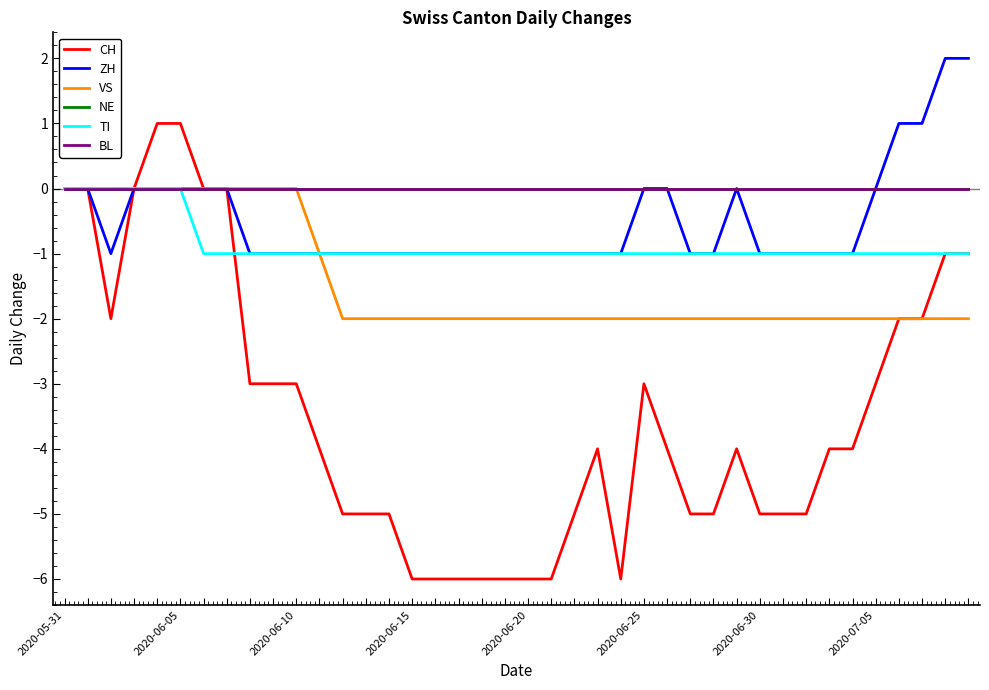

Is this an area chart (filled region under the line)?

No